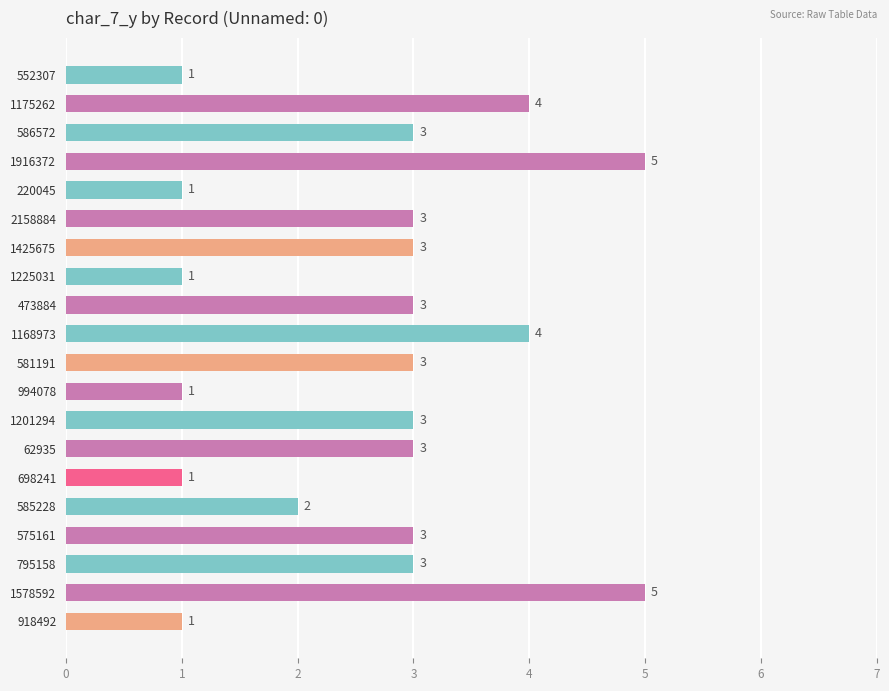

What is the maximum value shown in the chart?

5